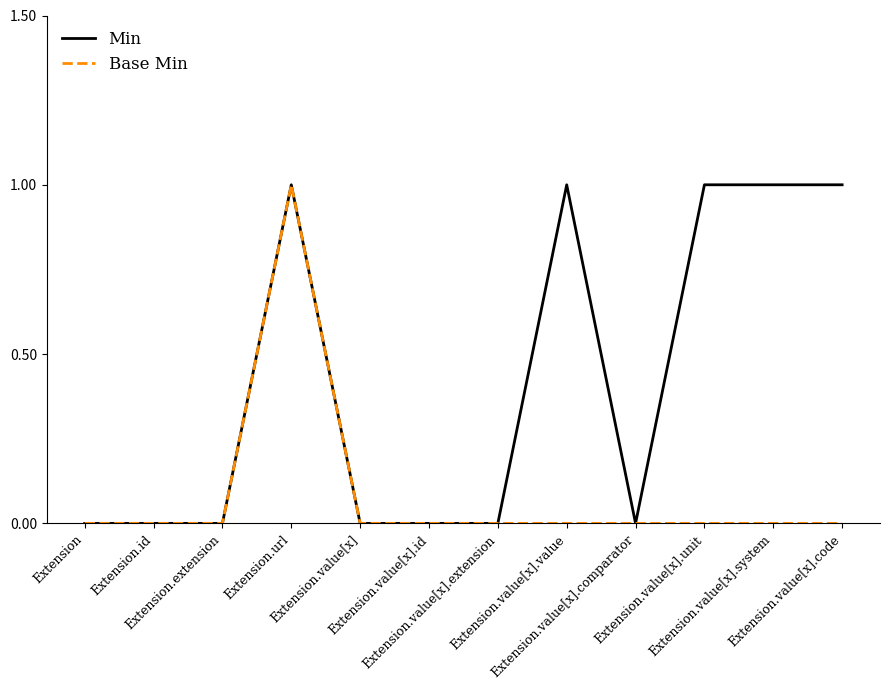

Which series has the largest total across all categories?

Min